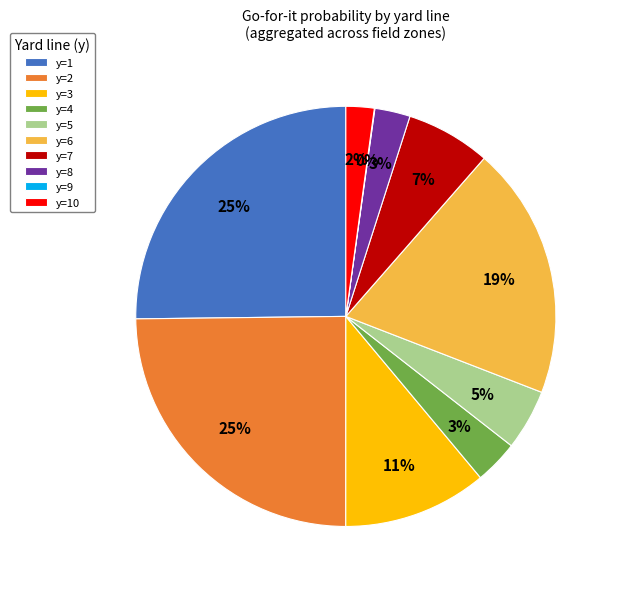

To the nearest percent, what portion does y=4 represent?

3%